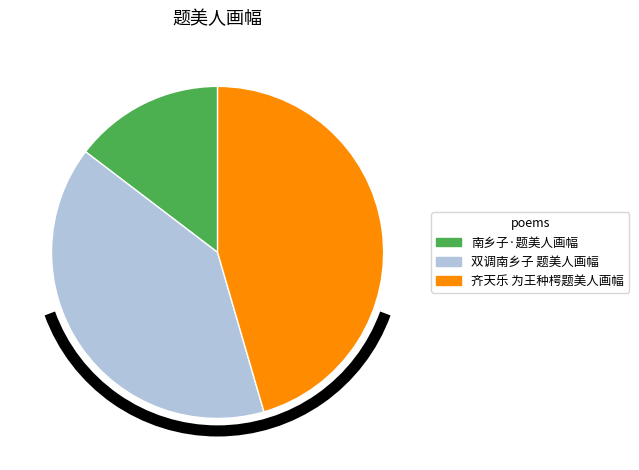

Combined, do 双调南乡子 题美人画幅 and 齐天乐 为王种㮙题美人画幅 account for over 50%?

Yes